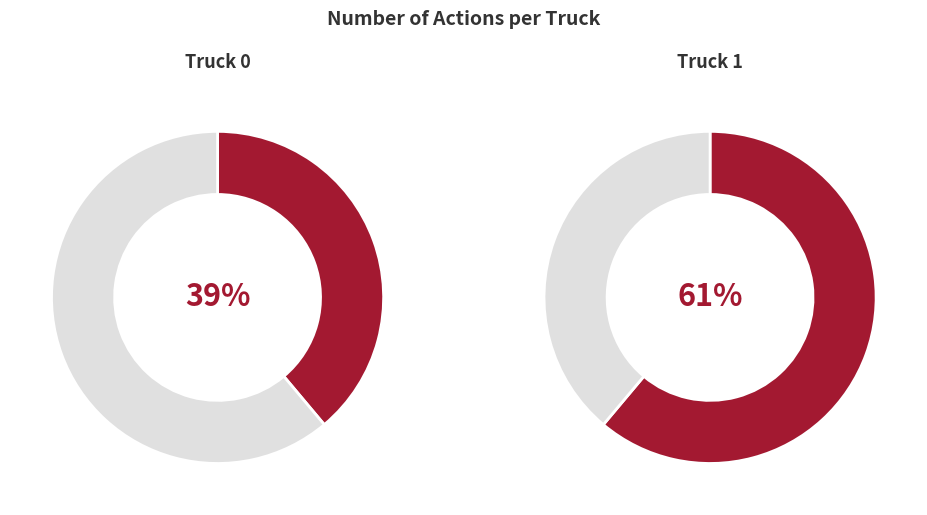

Which slice is the largest?

Truck 1